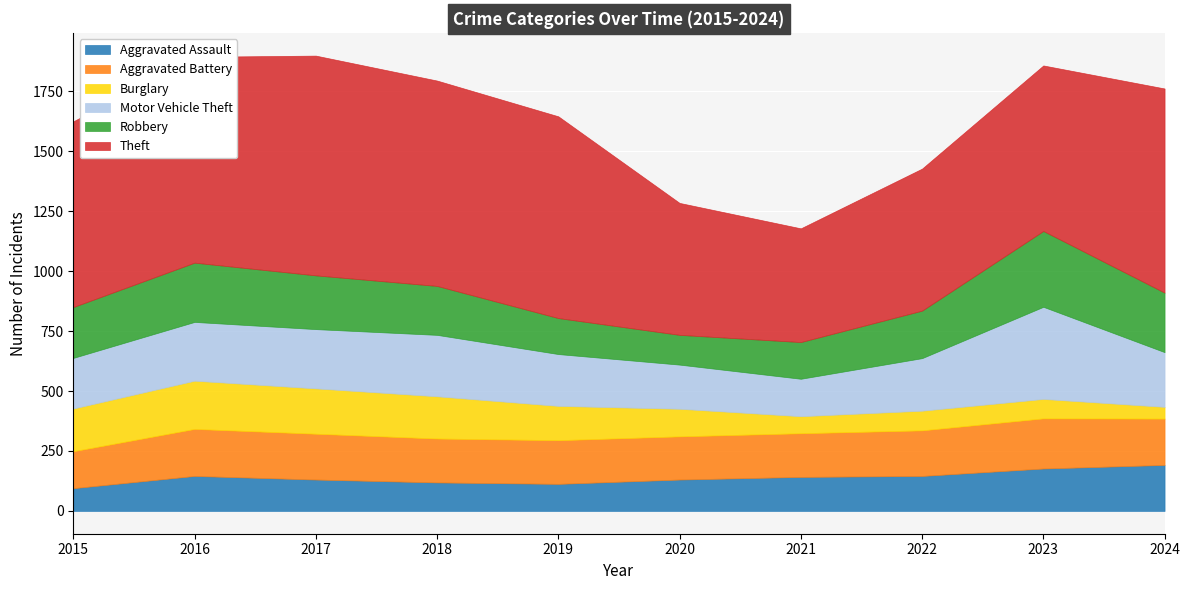

How many values in the Aggravated Assault series are below 142?

5